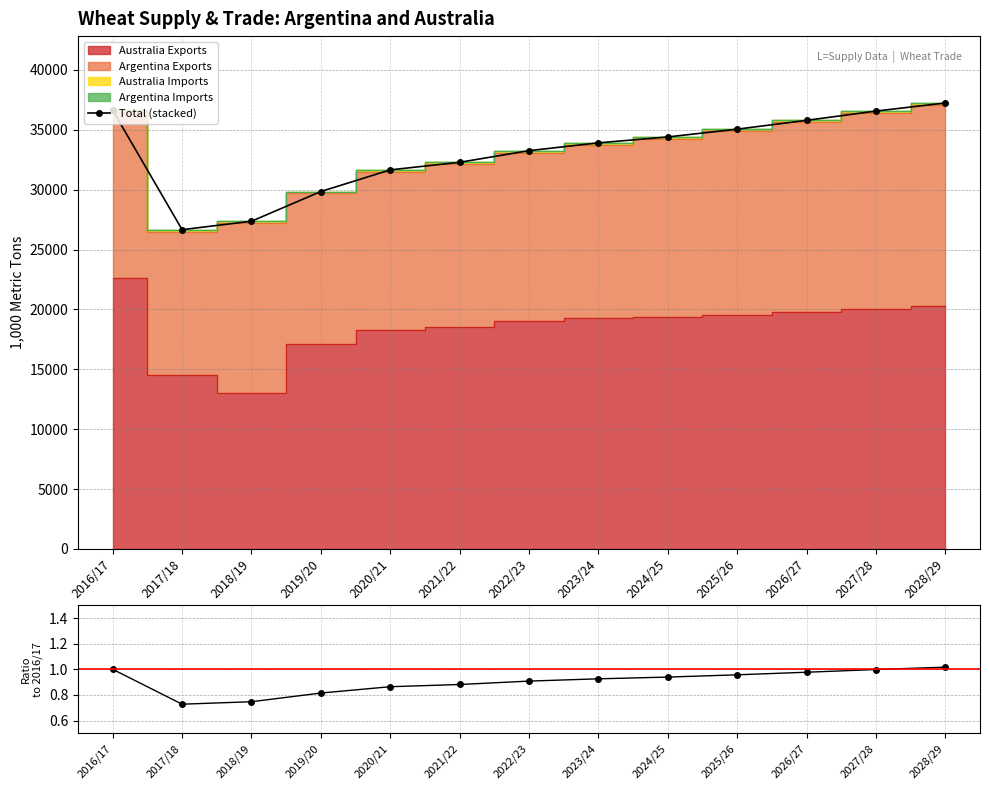

What is the value of the Total (stacked) point at the 7th from the left?

33251.8